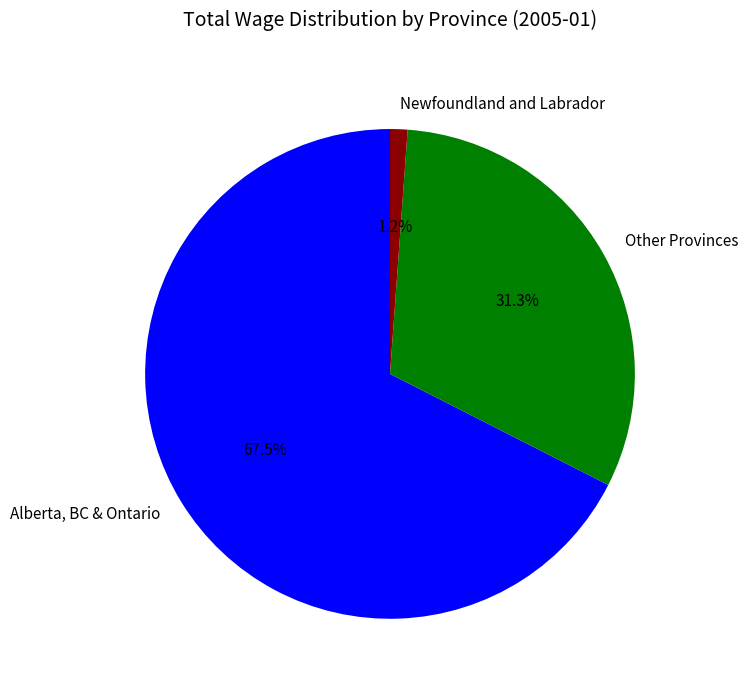

Which category has the smallest portion of the pie?

Newfoundland and Labrador